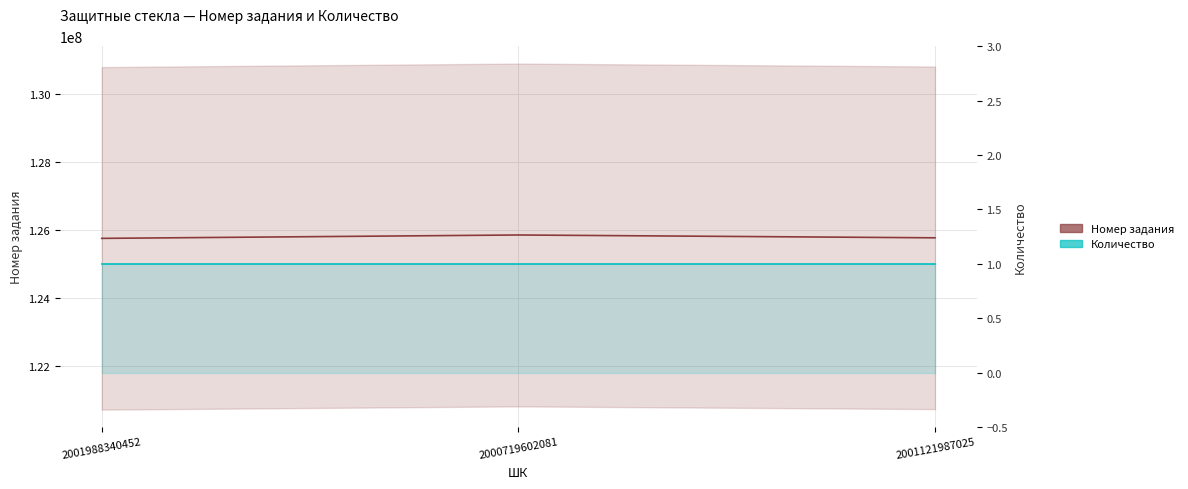

What is the difference between the second highest and minimum values in the Номер задания series?

16475